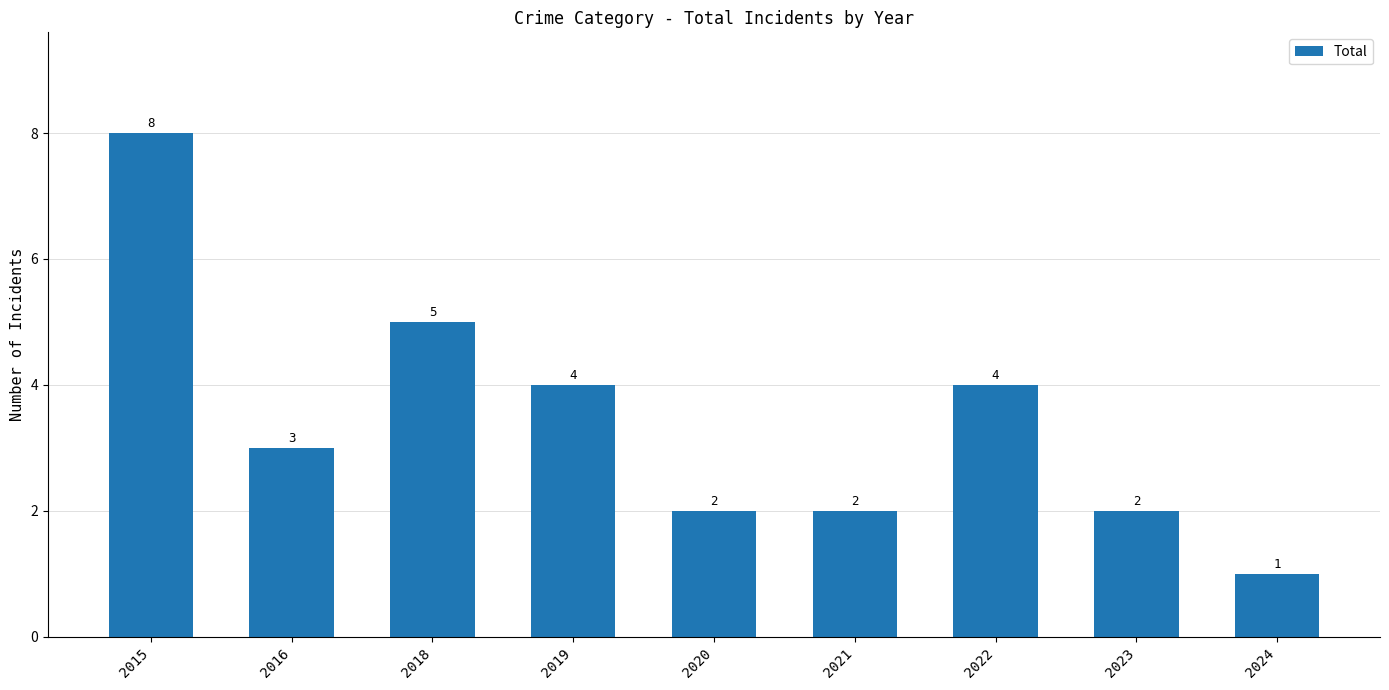

Reading right to left, what are all the values shown in this chart?

1	2	4	2	2	4	5	3	8